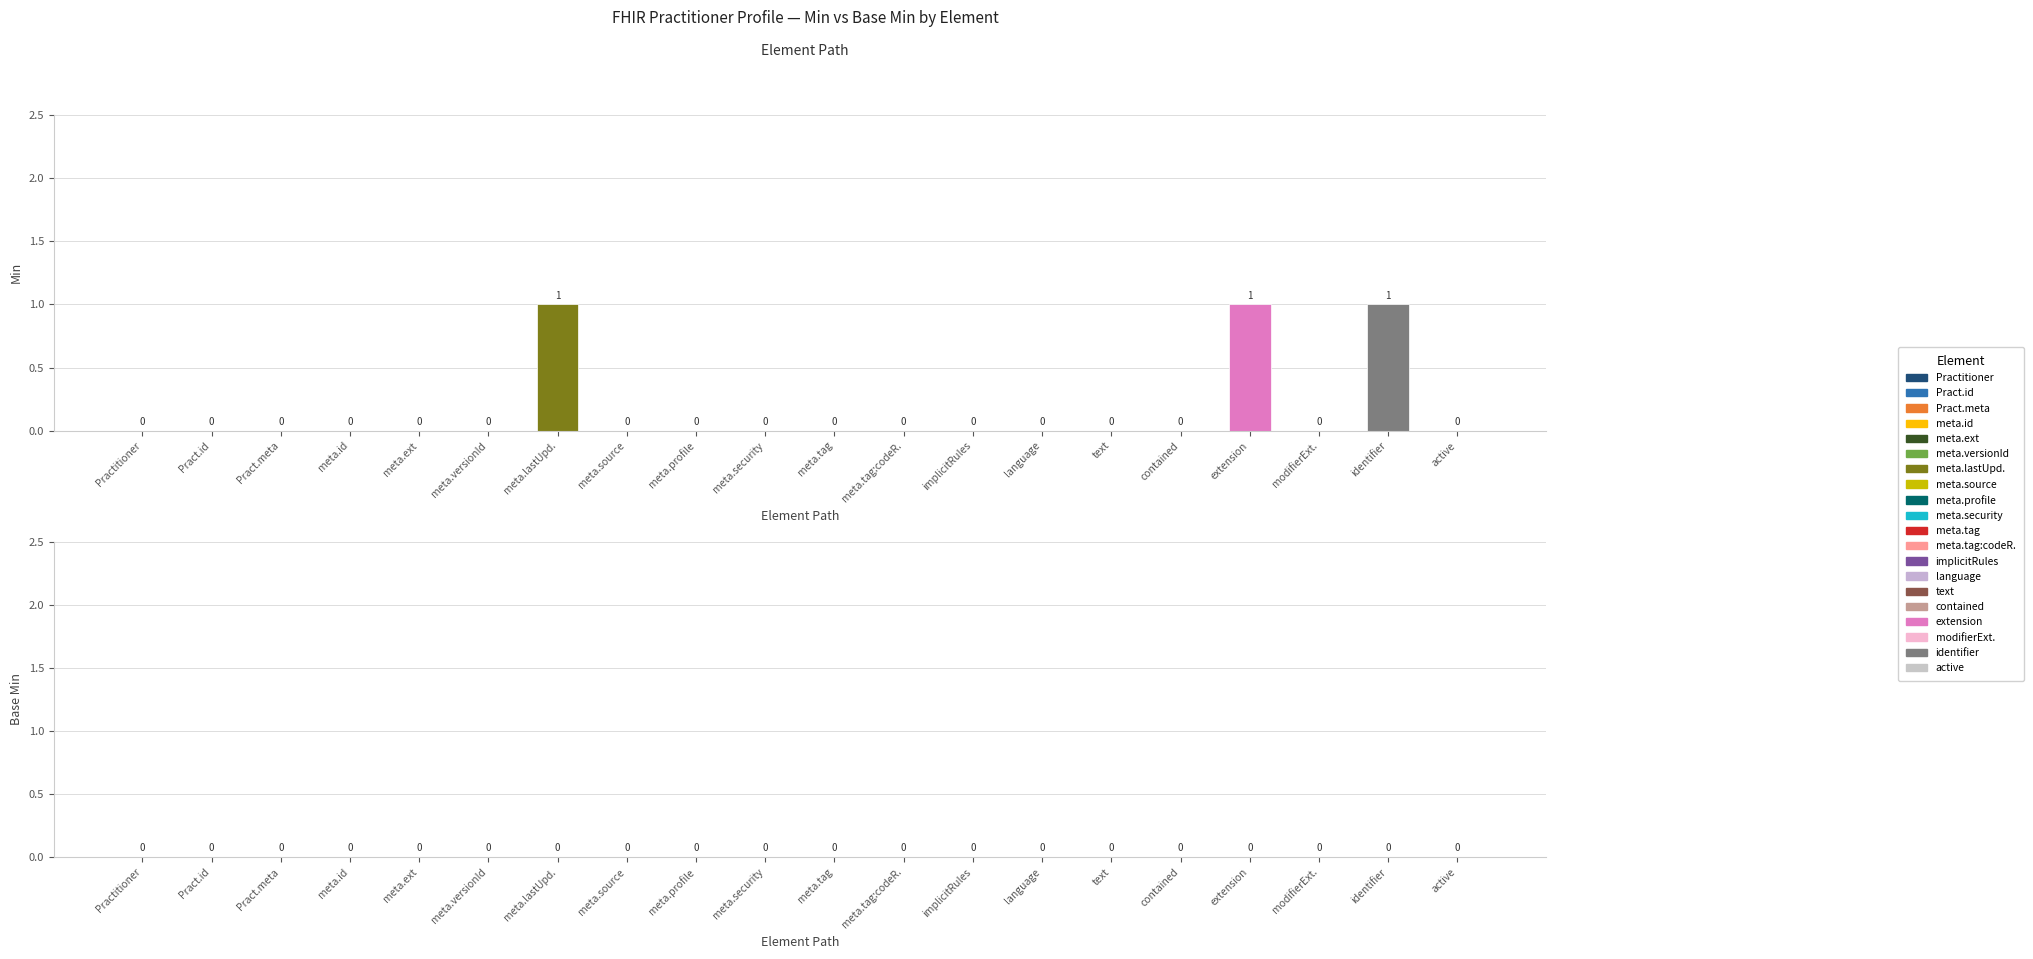

Reading right to left, list all the values displayed in this chart.

Min: Practitioner.active=0	Practitioner.identifier=1	Practitioner.modifierExtension=0	Practitioner.extension=1	Practitioner.contained=0	Practitioner.text=0	Practitioner.language=0	Practitioner.implicitRules=0	Practitioner.meta.tag:codeRegion=0	Practitioner.meta.tag=0	Practitioner.meta.security=0	Practitioner.meta.profile=0	Practitioner.meta.source=0	Practitioner.meta.lastUpdated=1	Practitioner.meta.versionId=0	Practitioner.meta.extension=0	Practitioner.meta.id=0	Practitioner.meta=0	Practitioner.id=0	Practitioner=0
Base Min: Practitioner.active=0	Practitioner.identifier=0	Practitioner.modifierExtension=0	Practitioner.extension=0	Practitioner.contained=0	Practitioner.text=0	Practitioner.language=0	Practitioner.implicitRules=0	Practitioner.meta.tag:codeRegion=0	Practitioner.meta.tag=0	Practitioner.meta.security=0	Practitioner.meta.profile=0	Practitioner.meta.source=0	Practitioner.meta.lastUpdated=0	Practitioner.meta.versionId=0	Practitioner.meta.extension=0	Practitioner.meta.id=0	Practitioner.meta=0	Practitioner.id=0	Practitioner=0